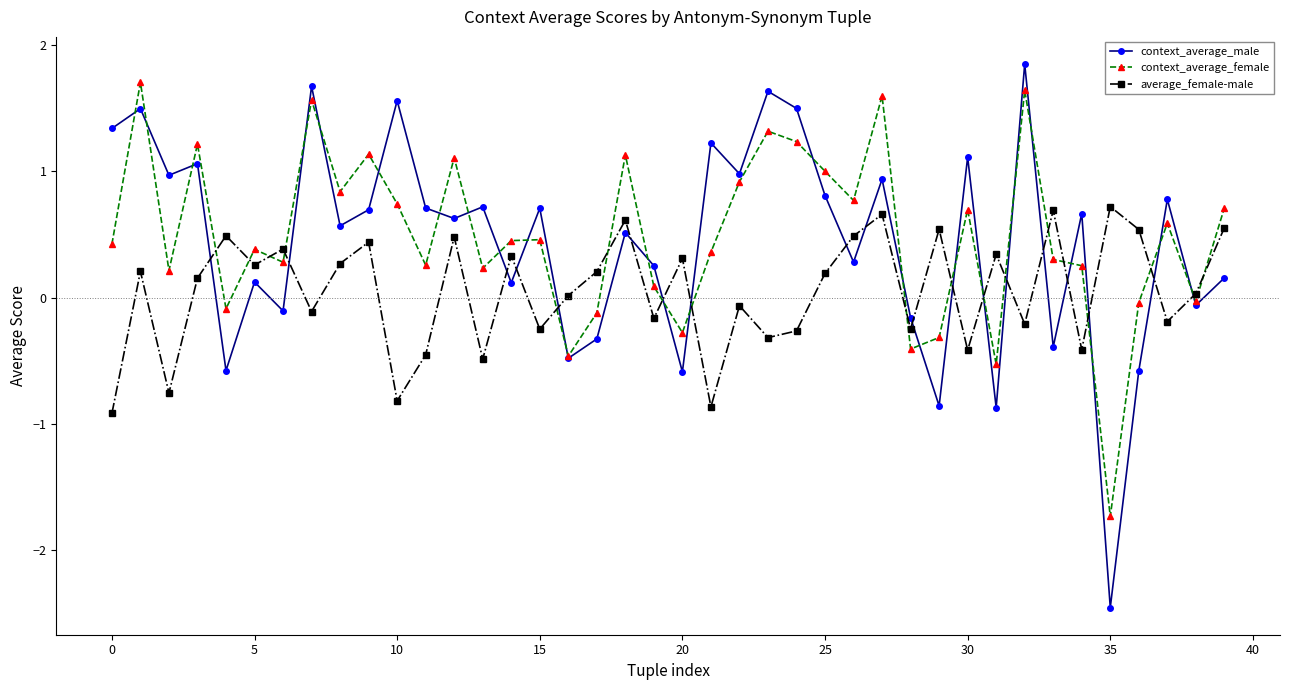

How many interior local peaks does the average_female-male series have?

14